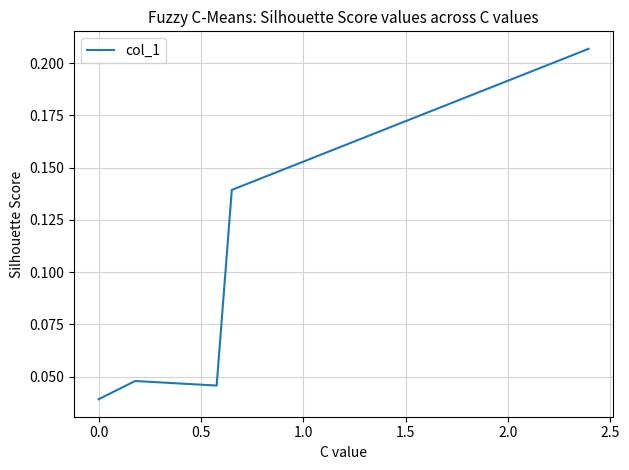

True or false: there are more than 2 points higher than both neighbors.

False